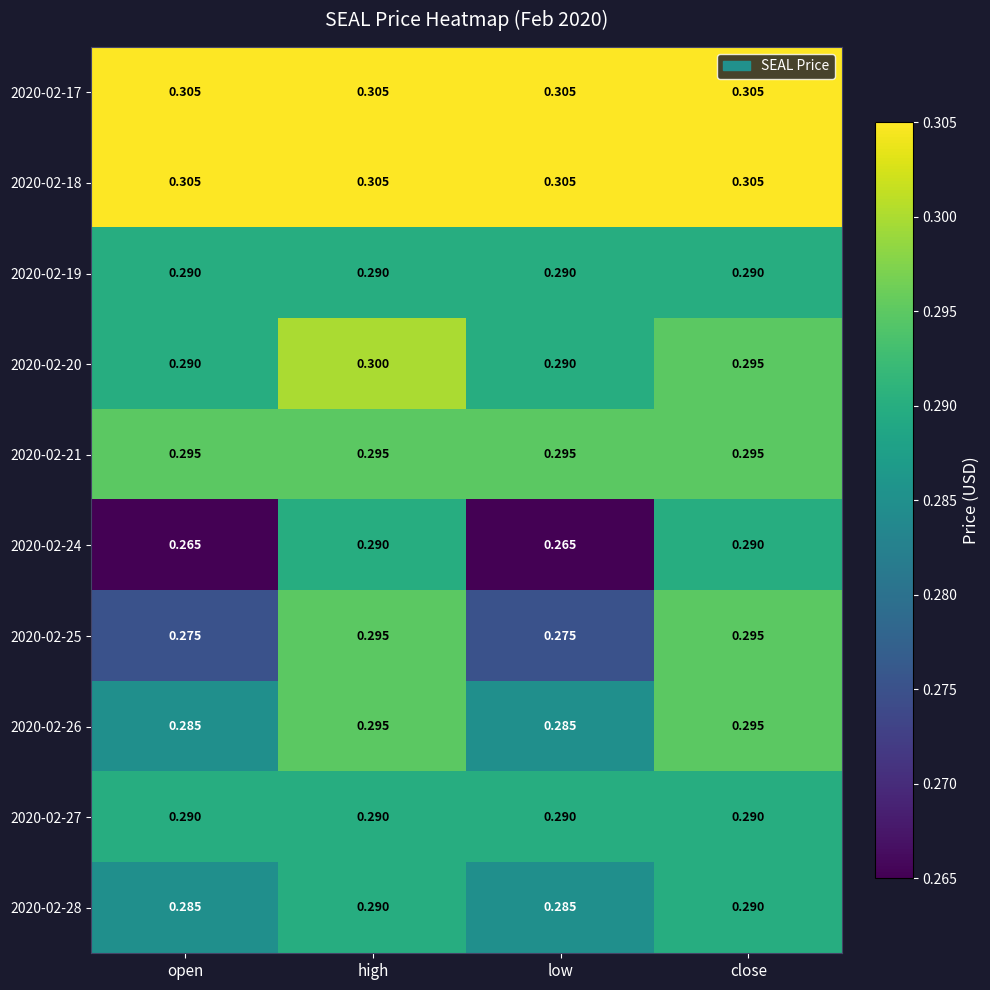

Is the value of 2020-02-18 at low greater than the value of 2020-02-24 at open?

Yes